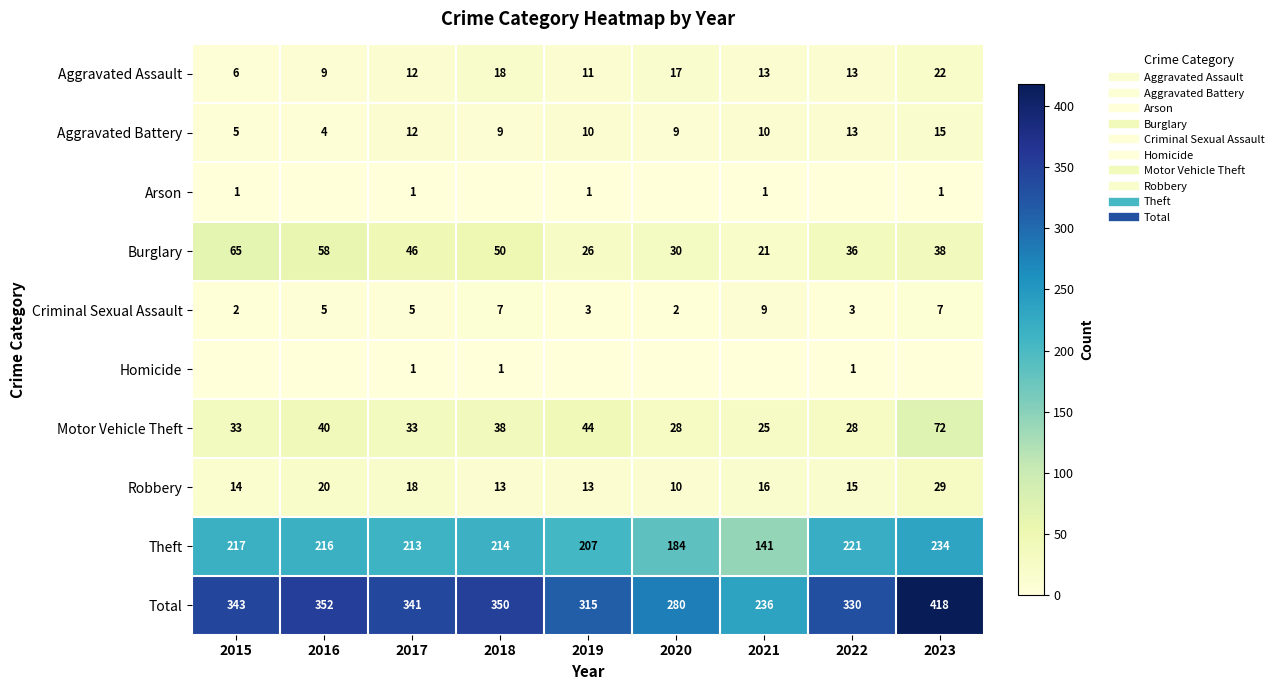

True or false: Theft has a value of 315 at 2016.

False